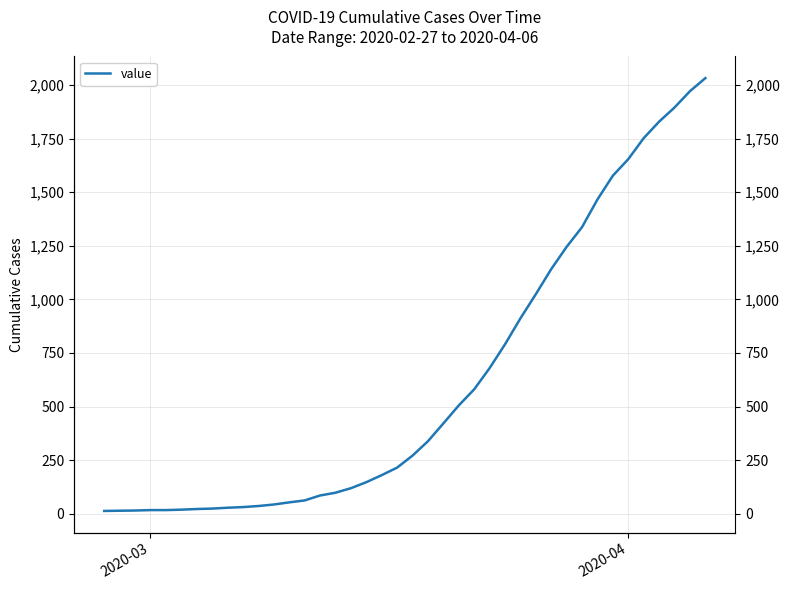

What is the difference between the second highest and second lowest values?

1957